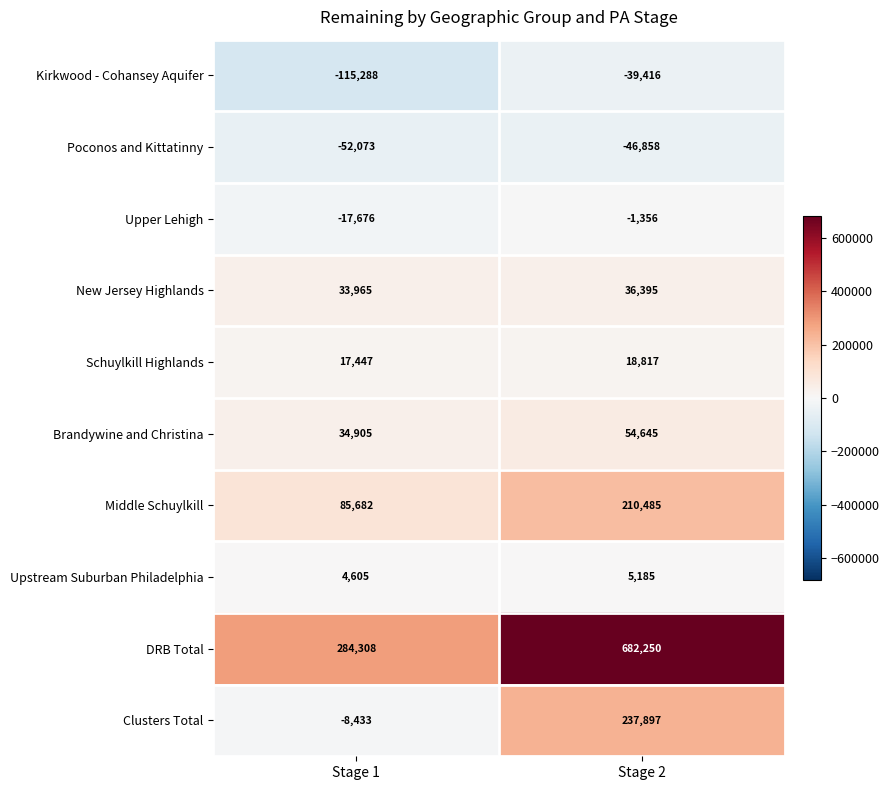

List the series in order of their peak value, lowest first.

Poconos and Kittatinny, Kirkwood - Cohansey Aquifer, Upper Lehigh, Upstream Suburban Philadelphia, Schuylkill Highlands, New Jersey Highlands, Brandywine and Christina, Middle Schuylkill, Clusters Total, DRB Total